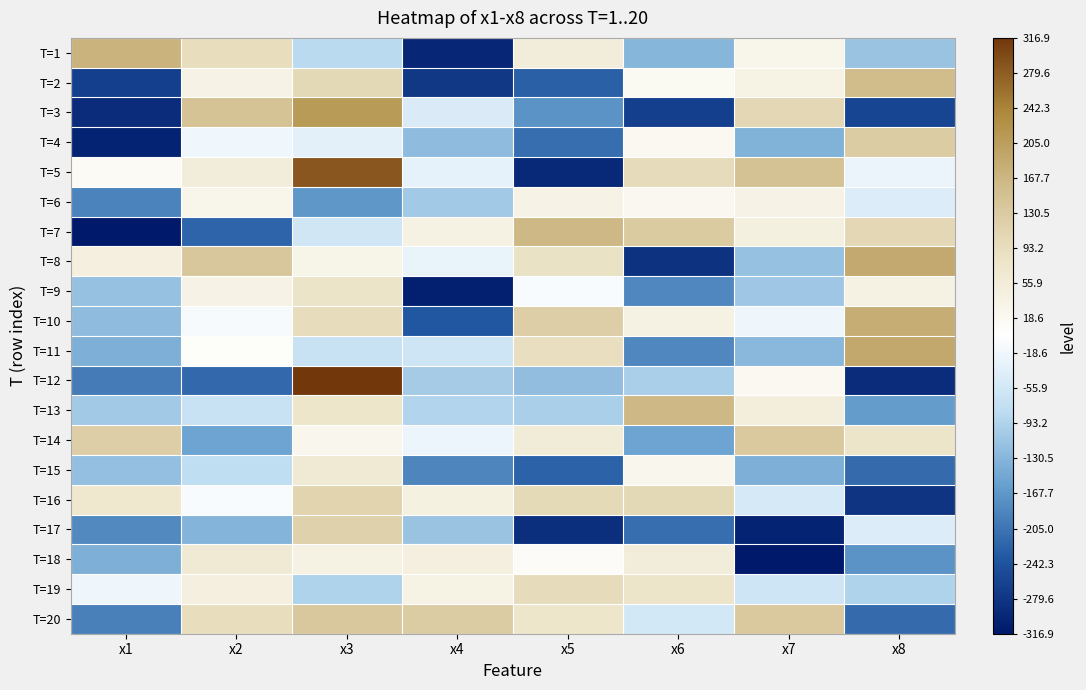

Reading left to right, transcribe all the data shown in this chart.

T=1: x1=3.4	x2=1.9	x3=-0.9	x4=-3.1	x5=1.1	x6=-1.4	x7=0.6	x8=-1.2
T=2: x1=-2.8	x2=0.7	x3=2.0	x4=-2.9	x5=-2.3	x6=0.3	x7=0.8	x8=3.1
T=3: x1=-3.0	x2=2.9	x3=4.1	x4=-0.5	x5=-1.8	x6=-2.8	x7=2.1	x8=-2.7
T=4: x1=-3.1	x2=-0.2	x3=-0.3	x4=-1.3	x5=-2.2	x6=0.4	x7=-1.4	x8=2.5
T=5: x1=0.3	x2=1.1	x3=5.7	x4=-0.3	x5=-3.1	x6=1.9	x7=2.9	x8=-0.3
T=6: x1=-2.0	x2=0.6	x3=-1.7	x4=-1.1	x5=0.7	x6=0.5	x7=0.7	x8=-0.4
T=7: x1=-3.3	x2=-2.3	x3=-0.6	x4=0.8	x5=3.2	x6=2.5	x7=0.9	x8=2.1
T=8: x1=1.0	x2=2.7	x3=0.6	x4=-0.3	x5=1.7	x6=-2.9	x7=-1.2	x8=3.7
T=9: x1=-1.2	x2=0.7	x3=1.6	x4=-3.2	x5=-0.1	x6=-1.9	x7=-1.1	x8=0.8
T=10: x1=-1.3	x2=-0.1	x3=1.9	x4=-2.5	x5=2.4	x6=0.8	x7=-0.2	x8=3.6
T=11: x1=-1.4	x2=0.1	x3=-0.7	x4=-0.6	x5=1.8	x6=-1.9	x7=-1.3	x8=3.7
T=12: x1=-2.0	x2=-2.3	x3=6.3	x4=-1.1	x5=-1.2	x6=-1.0	x7=0.4	x8=-3.0
T=13: x1=-1.1	x2=-0.7	x3=1.5	x4=-0.9	x5=-1.0	x6=3.2	x7=1.0	x8=-1.7
T=14: x1=2.4	x2=-1.6	x3=0.5	x4=-0.2	x5=1.2	x6=-1.6	x7=2.6	x8=1.6
T=15: x1=-1.2	x2=-0.8	x3=1.3	x4=-1.9	x5=-2.3	x6=0.5	x7=-1.4	x8=-2.2
T=16: x1=1.4	x2=-0.1	x3=2.2	x4=0.9	x5=2.0	x6=2.0	x7=-0.5	x8=-2.9
T=17: x1=-1.9	x2=-1.4	x3=2.3	x4=-1.2	x5=-3.0	x6=-2.2	x7=-3.1	x8=-0.4
T=18: x1=-1.4	x2=1.3	x3=0.8	x4=1.0	x5=0.2	x6=1.1	x7=-3.3	x8=-1.8
T=19: x1=-0.2	x2=0.9	x3=-1.0	x4=0.8	x5=1.9	x6=1.5	x7=-0.6	x8=-1.0
T=20: x1=-2.0	x2=1.8	x3=2.7	x4=2.5	x5=1.5	x6=-0.6	x7=2.6	x8=-2.2